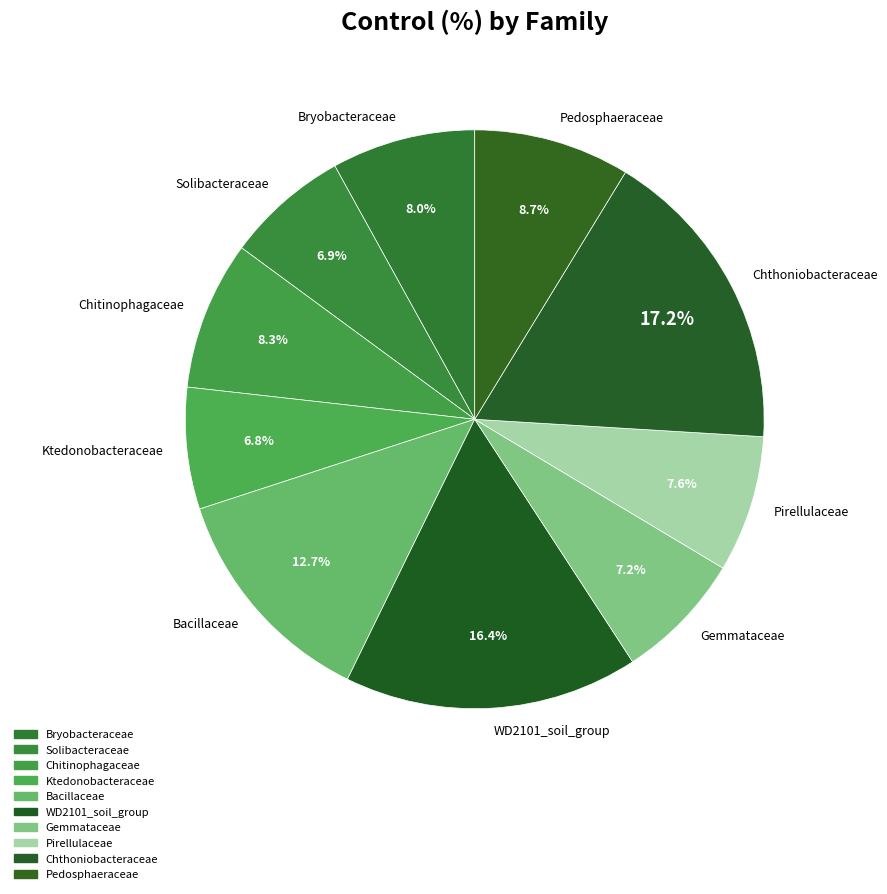

How many segments does this pie chart have?

10